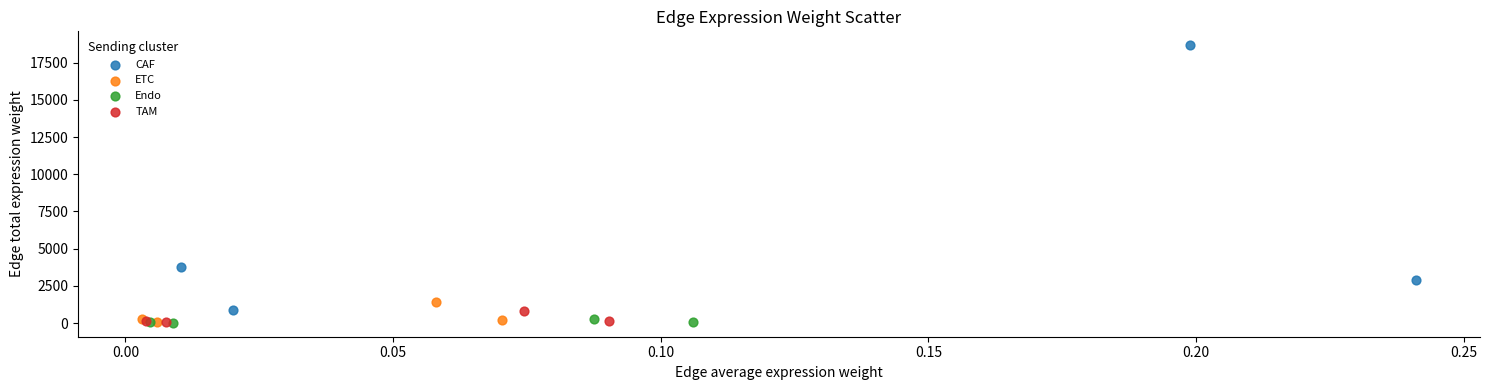

Which series has the widest spread of Y values?

CAF